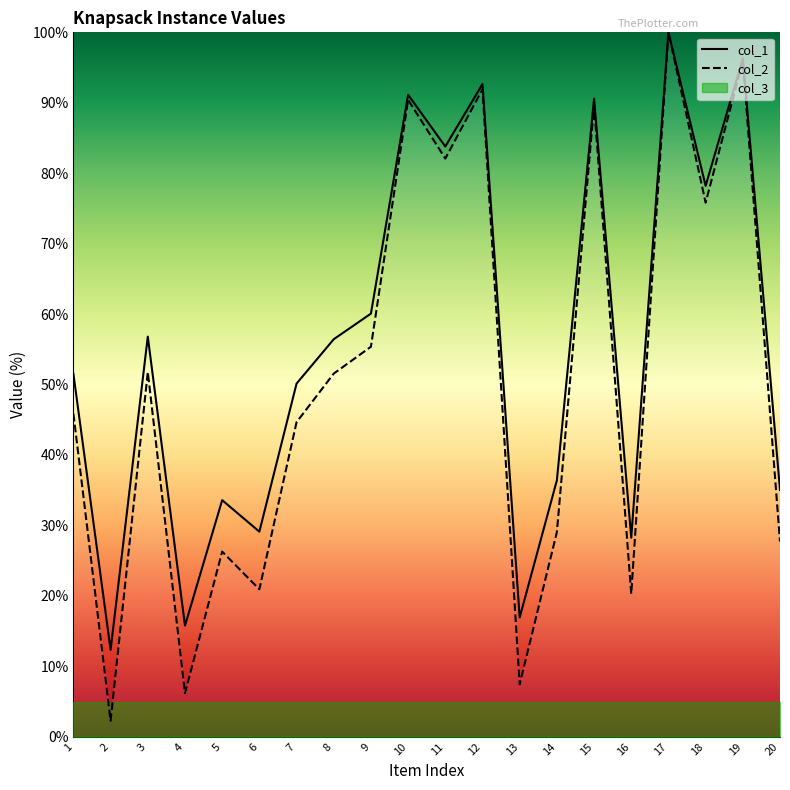

Is it true that col_2 equals 99.1 at 18?

False